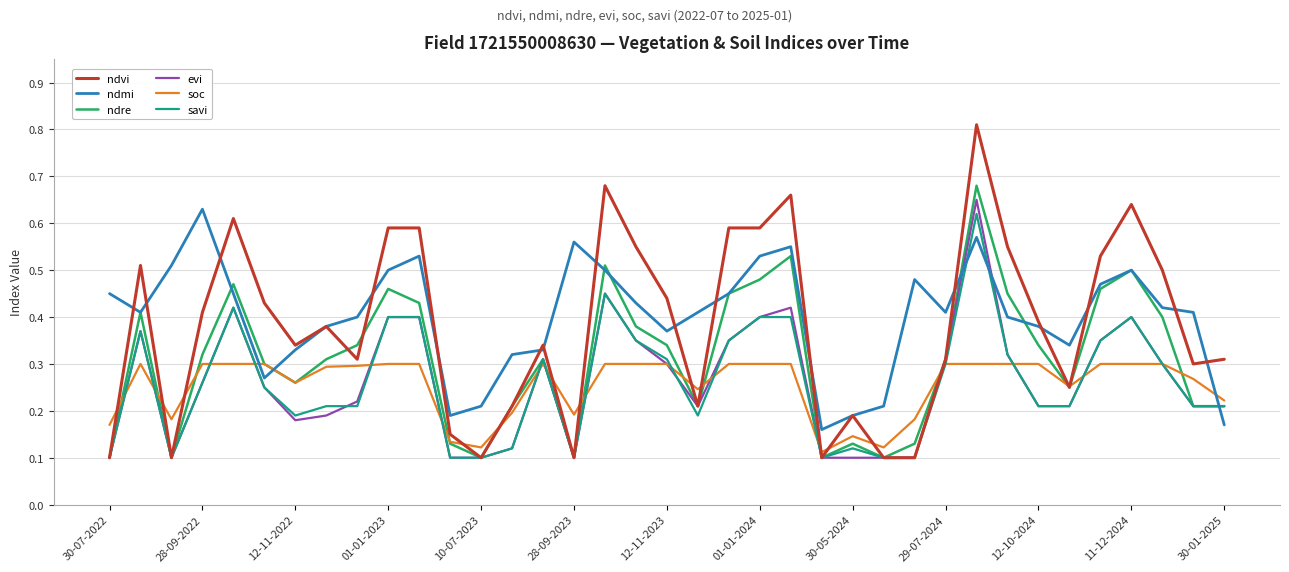

True or false: ndre has more than 0 points higher than both neighbors.

True